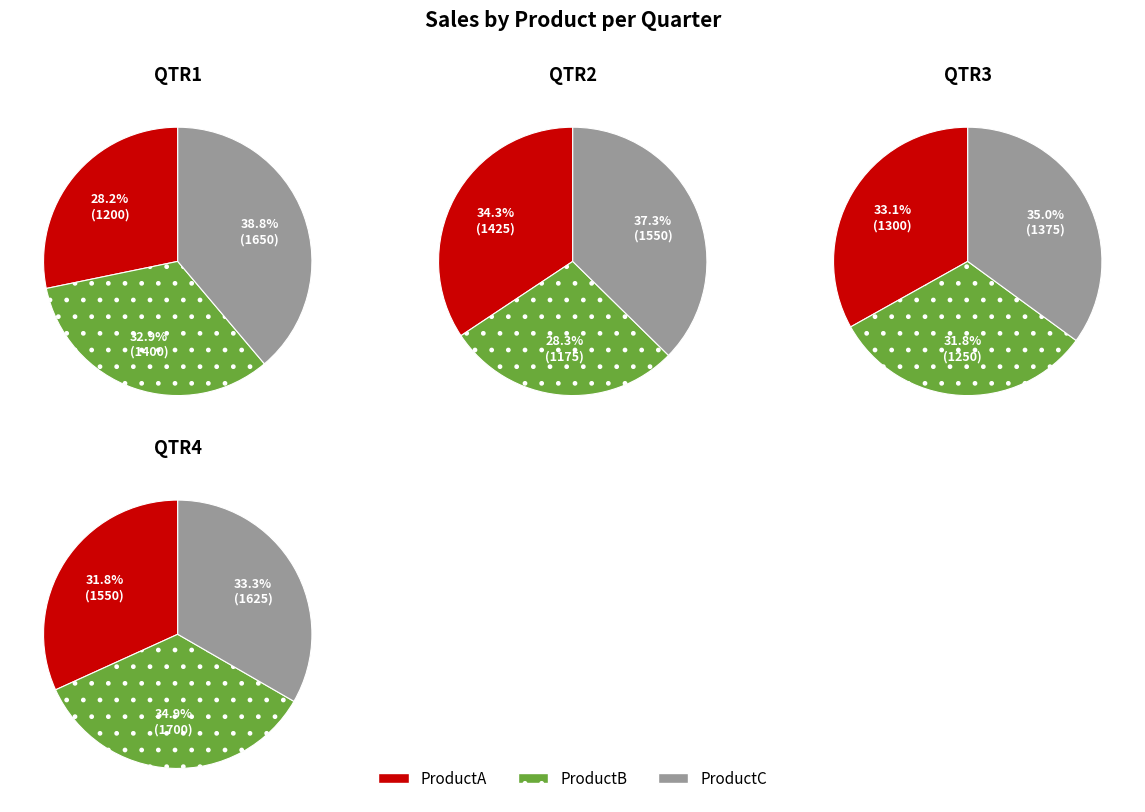

Does QTR2 represent more than half of the total?

No